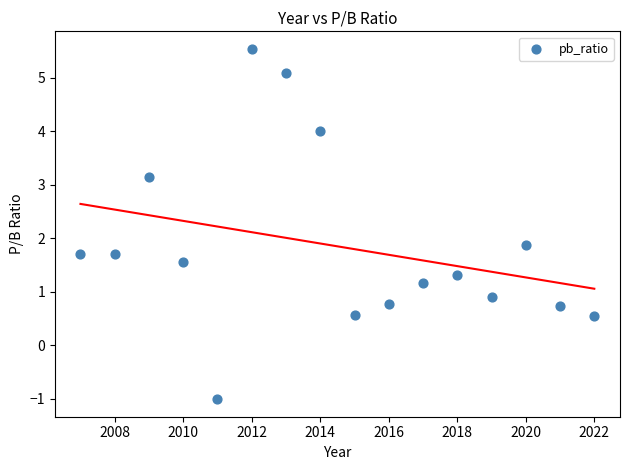

What is the range of X values (max minus min)?

15.0